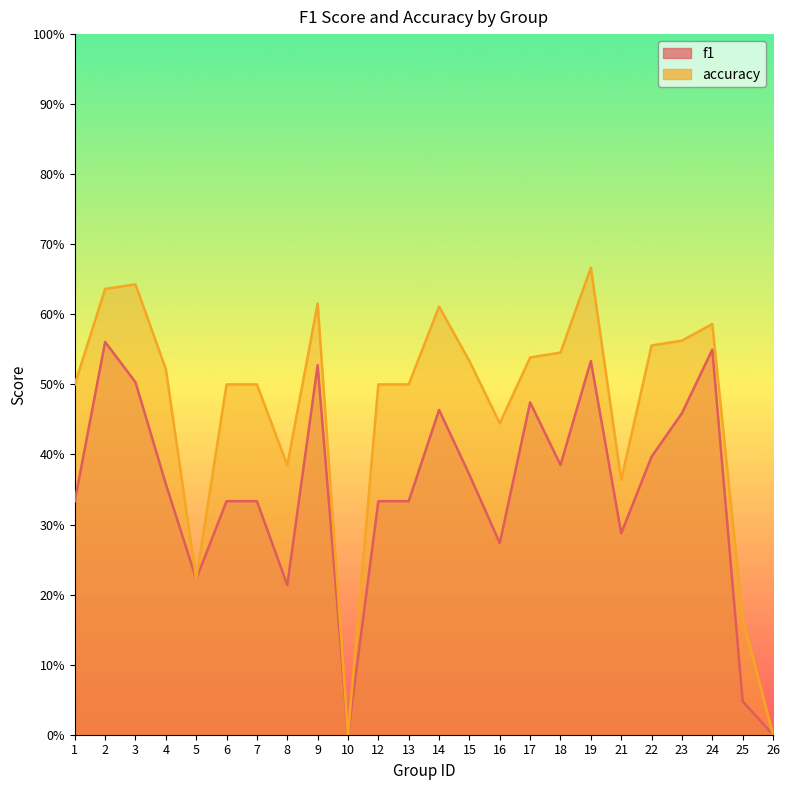

Reading right to left, list all the values displayed in this chart.

f1: 0.0	0.0	0.5	0.5	0.4	0.3	0.5	0.4	0.5	0.3	0.4	0.5	0.3	0.3	0.0	0.5	0.2	0.3	0.3	0.2	0.4	0.5	0.6	0.3
accuracy: 0.0	0.2	0.6	0.6	0.6	0.4	0.7	0.5	0.5	0.4	0.5	0.6	0.5	0.5	0.0	0.6	0.4	0.5	0.5	0.2	0.5	0.6	0.6	0.5